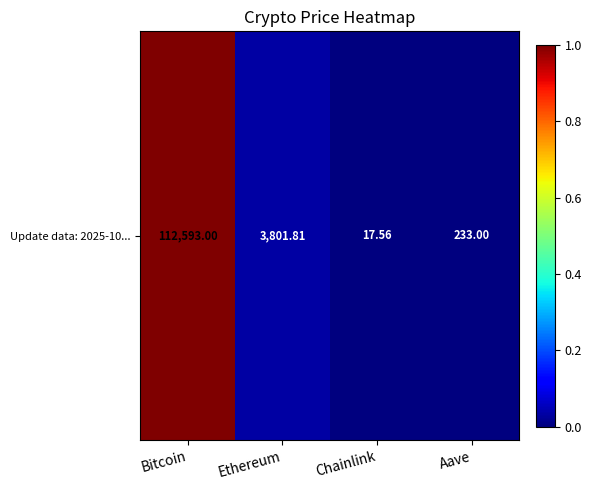

List the labels in order of value, smallest first.

Chainlink, Aave, Ethereum, Bitcoin